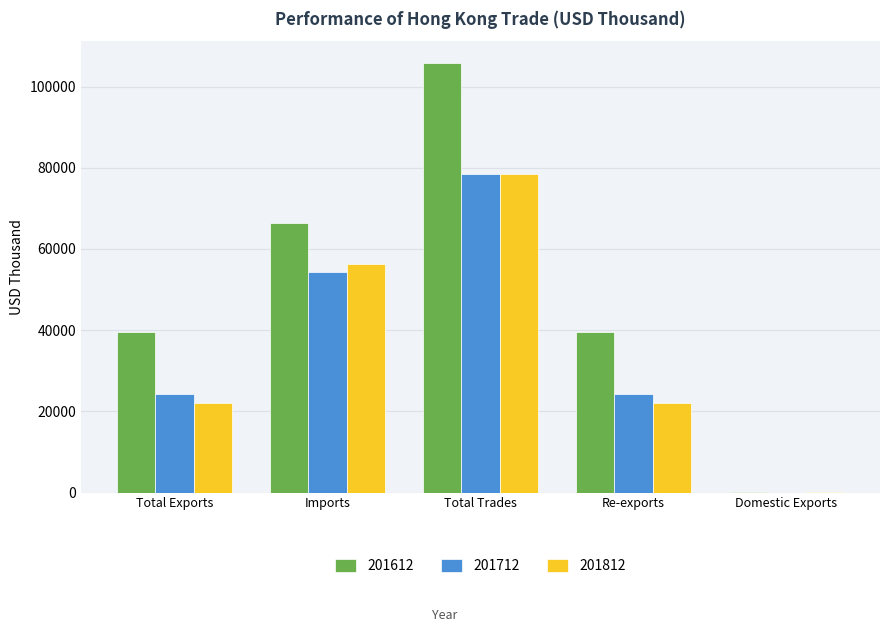

True or false: 201712 has a value of 24222.7 at Total Exports.

True